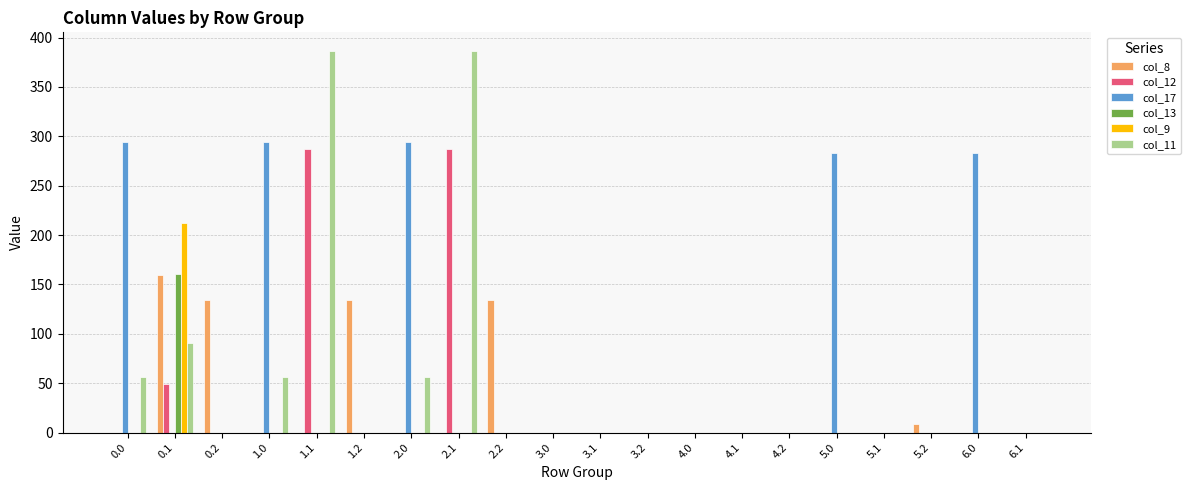

What is the greatest value displayed?

386.0